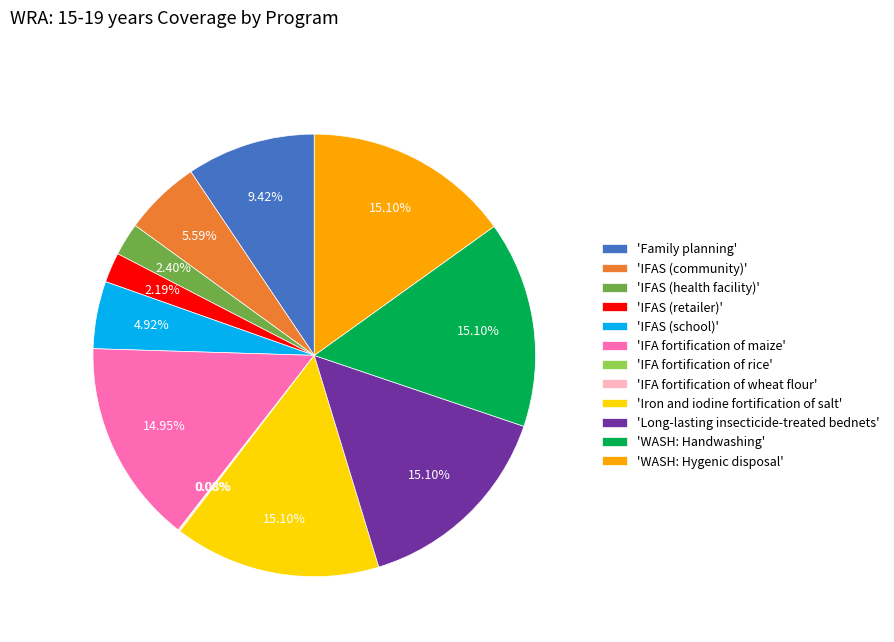

Does any single category account for the majority?

No